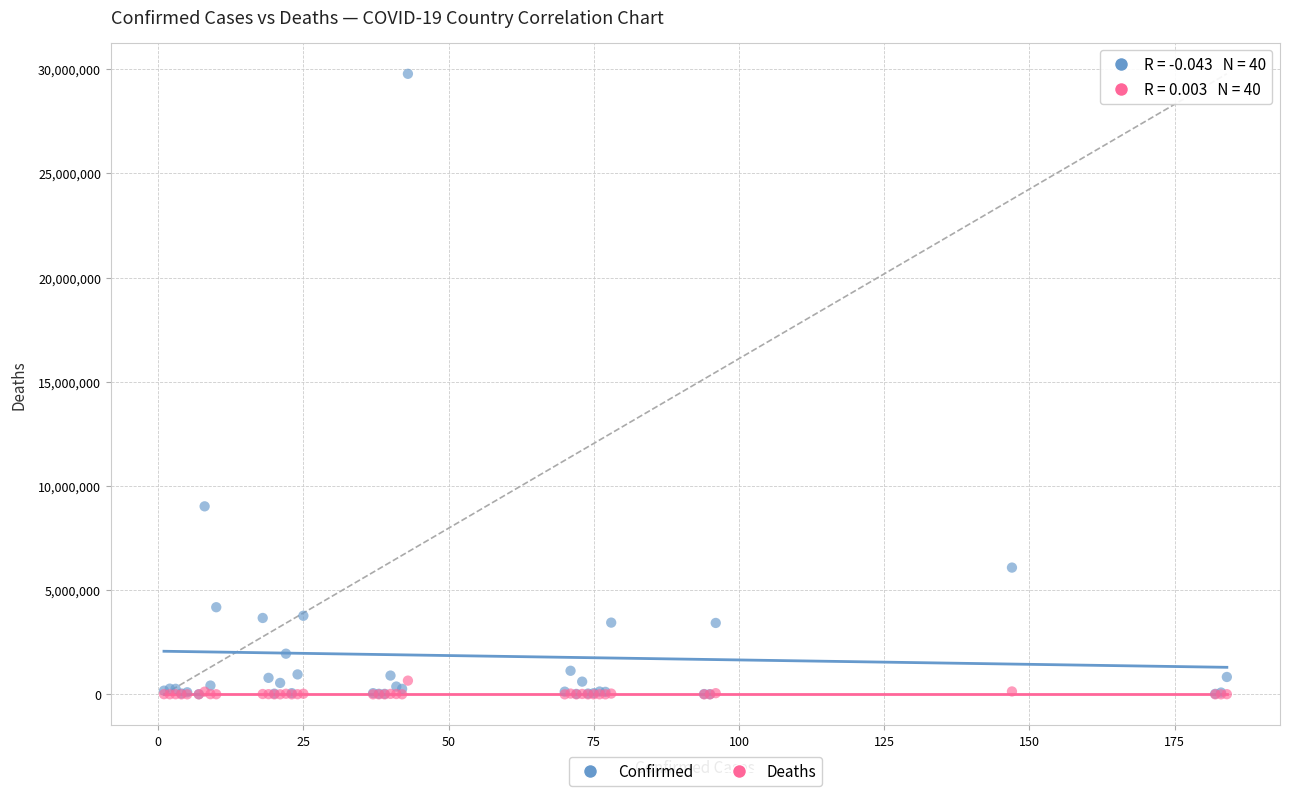

In the Confirmed series, what Y value is closest to 14891428?

9021240